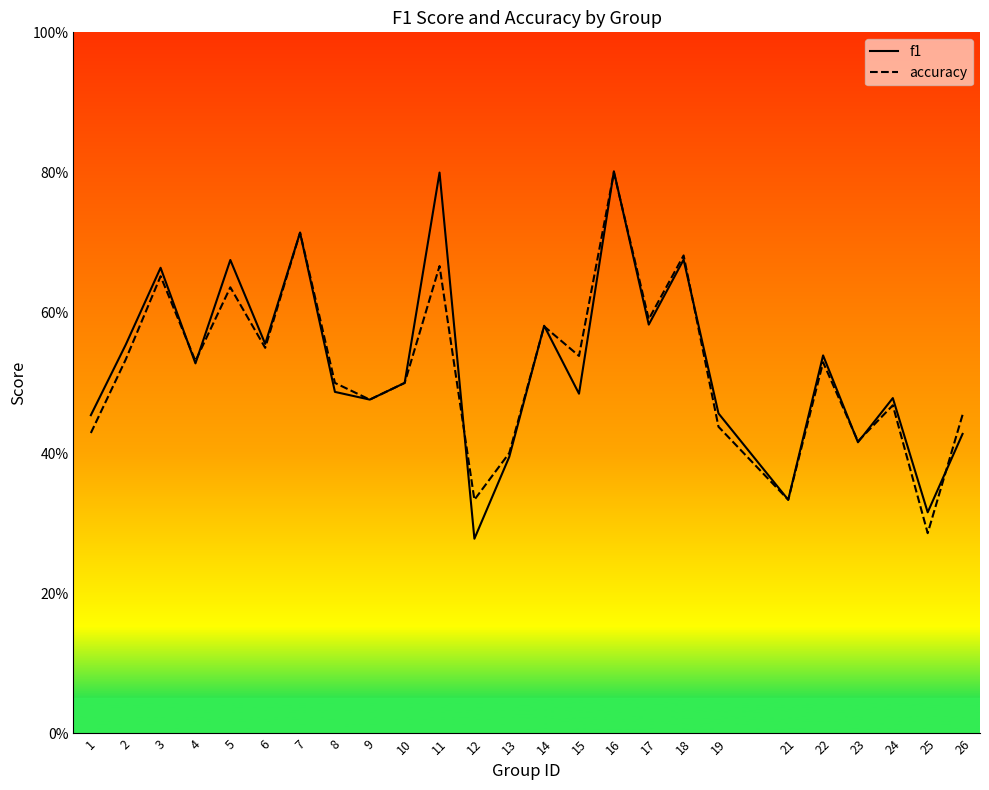

At which category does f1 reach its first local valley?

4